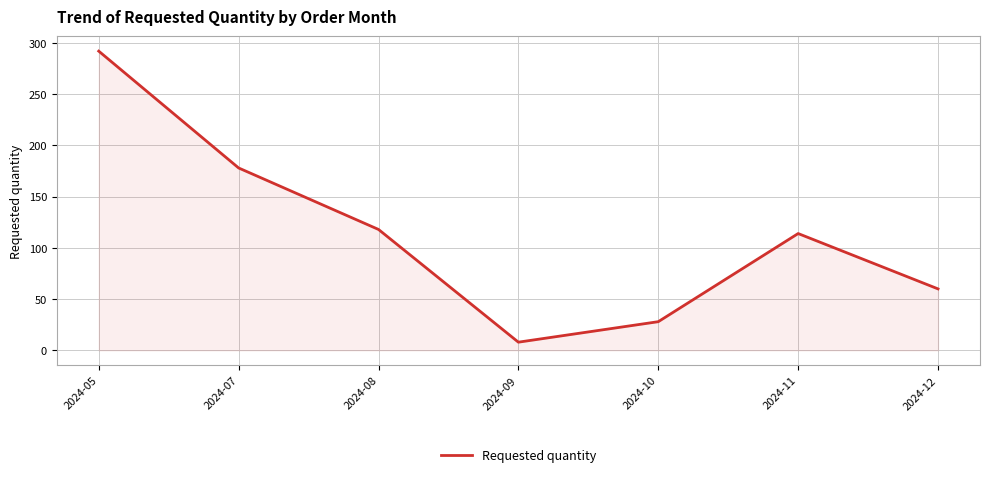

What is the difference between the second highest and second lowest values?

150